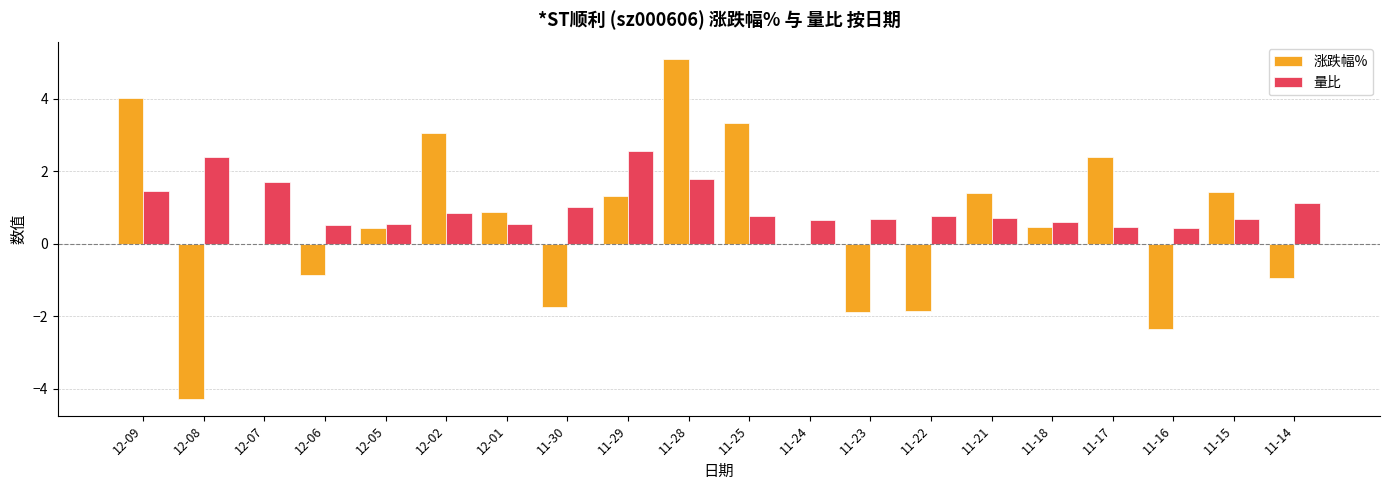

Which label corresponds to the largest value in the chart?

11-28